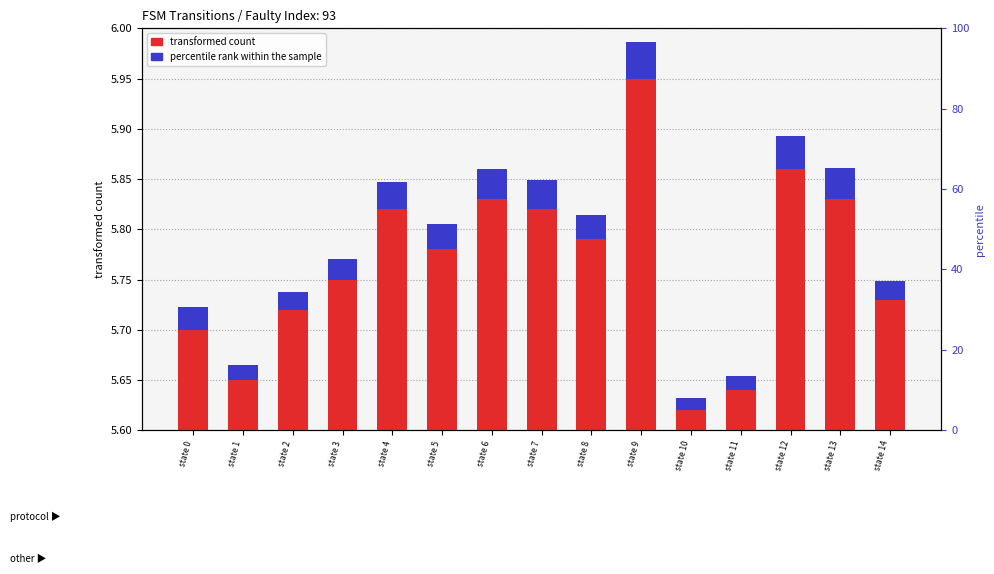

Between state 10 and state 7, which is larger?

state 7